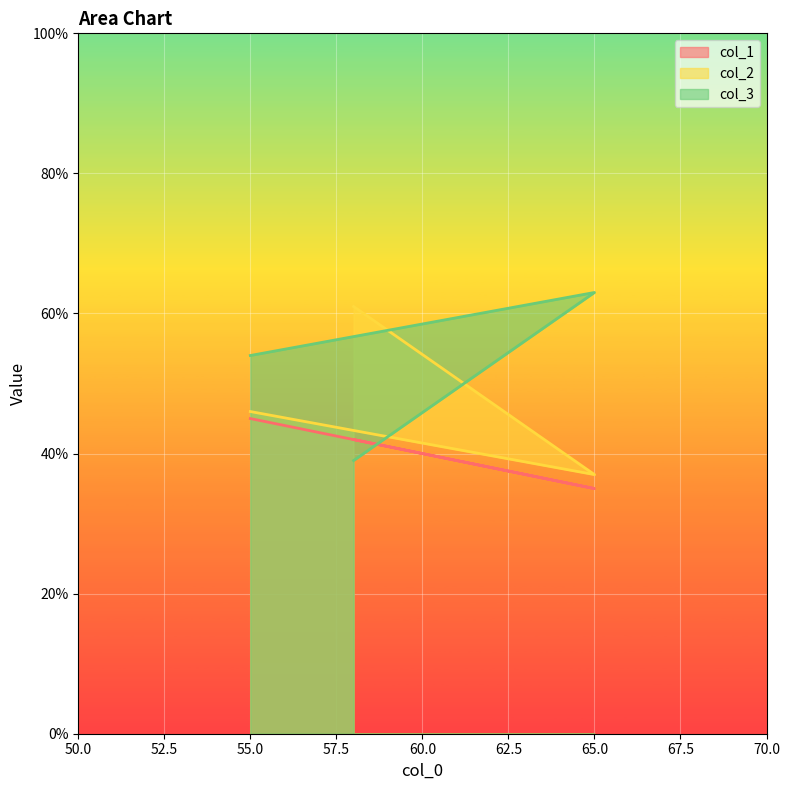

Which series changed the most between 65 and 58?

col_2